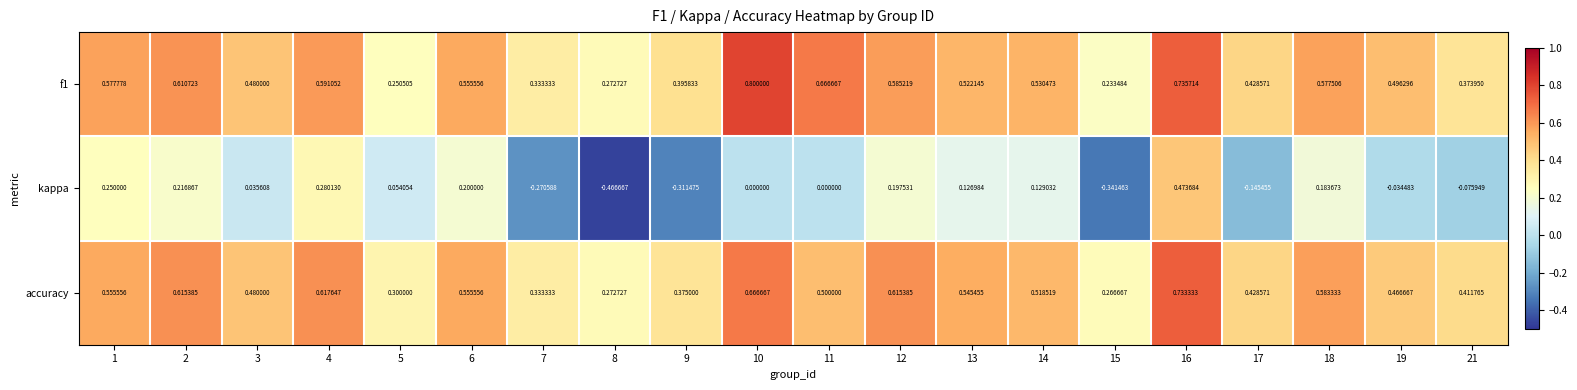

Is the value of accuracy at 14 greater than the value of kappa at 3?

Yes